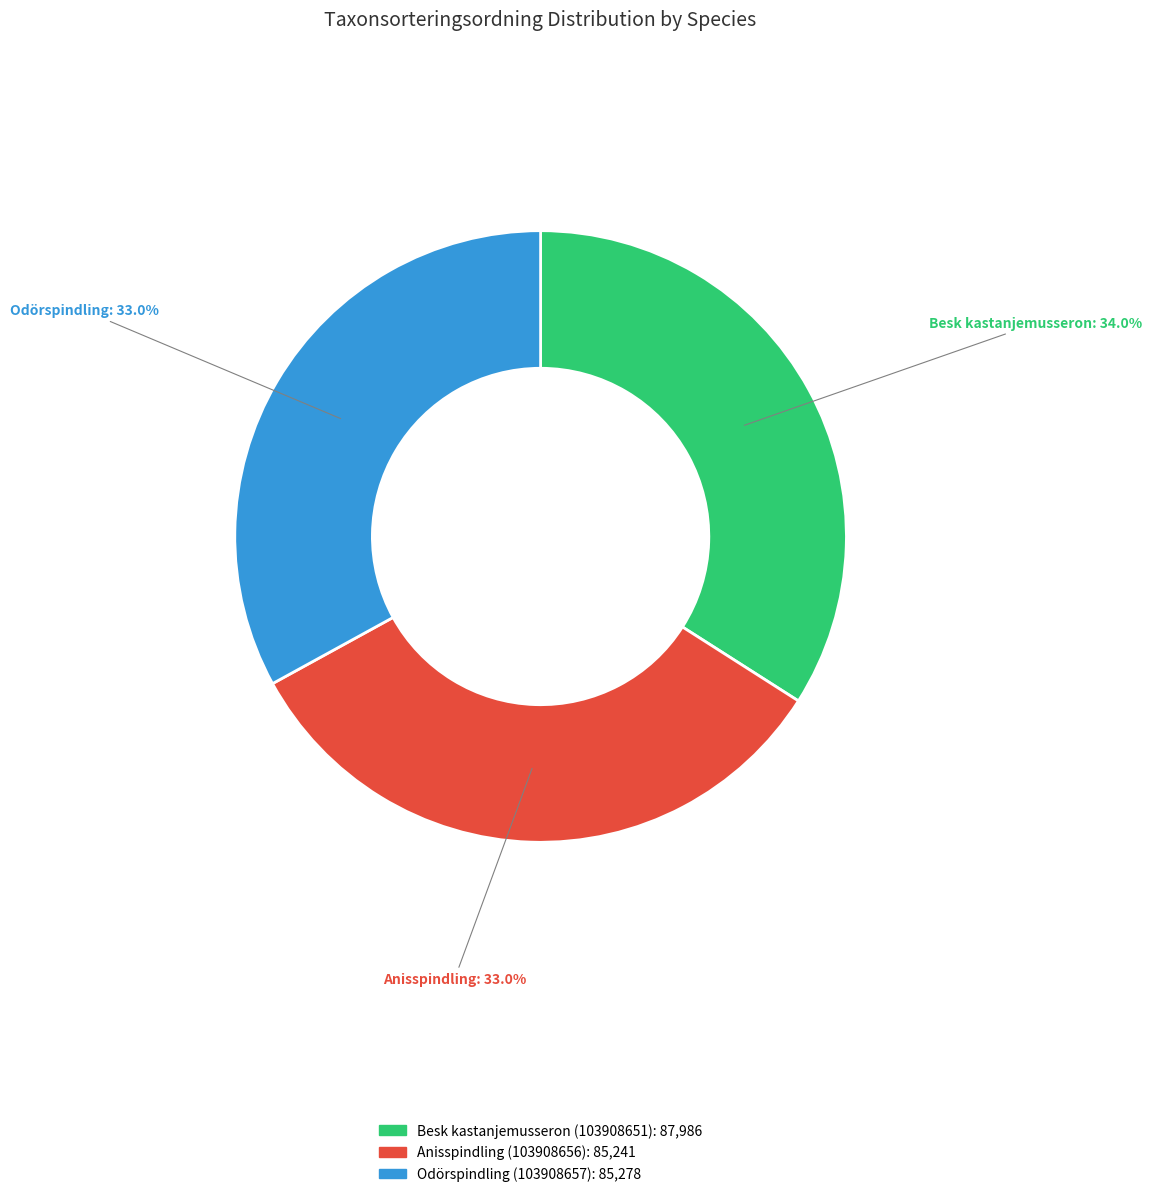

Is there any slice that represents more than half of the pie?

No